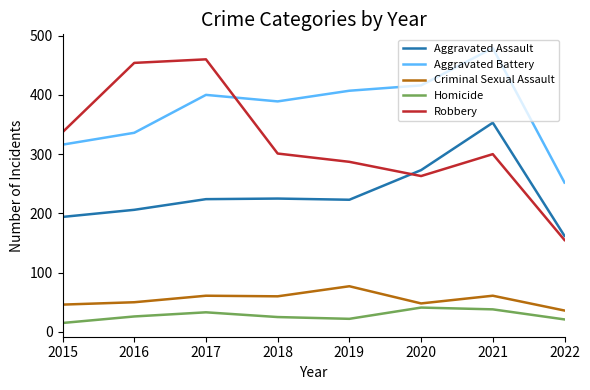

What is the spread (max minus min) of values at 2022?

231